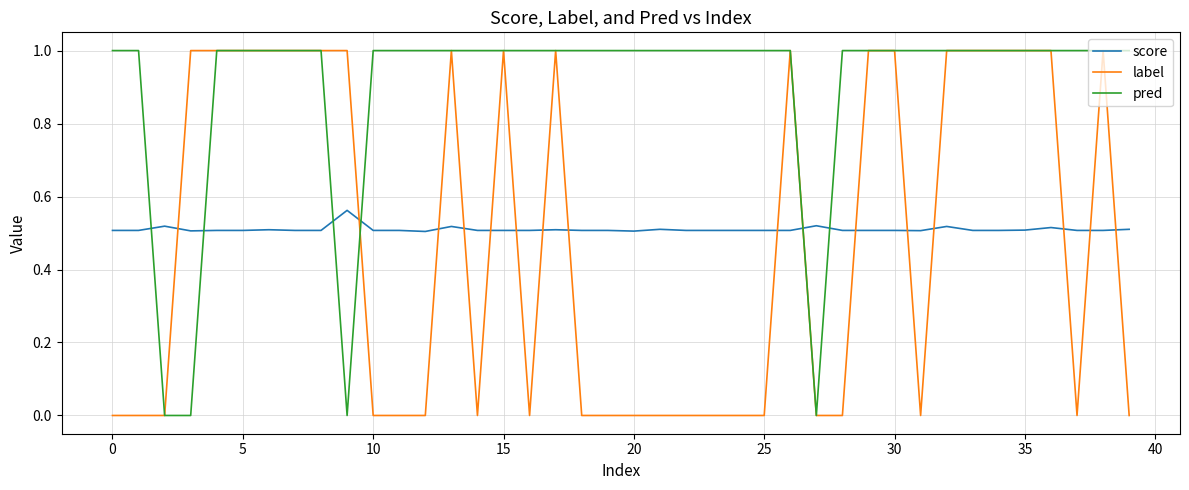

Which series has the largest total across all categories?

pred